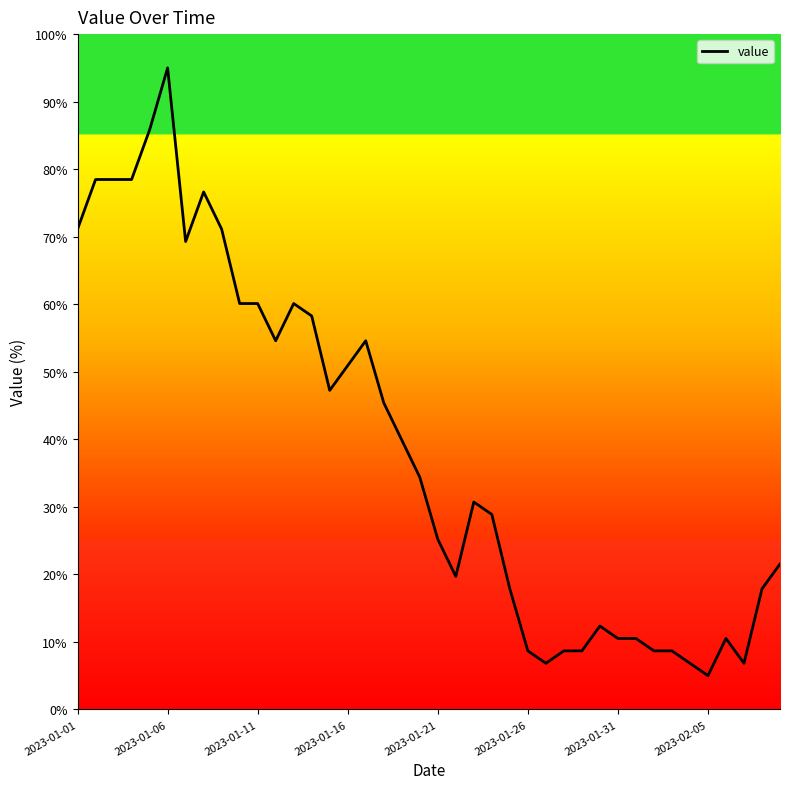

What is the smallest value displayed?

5.0